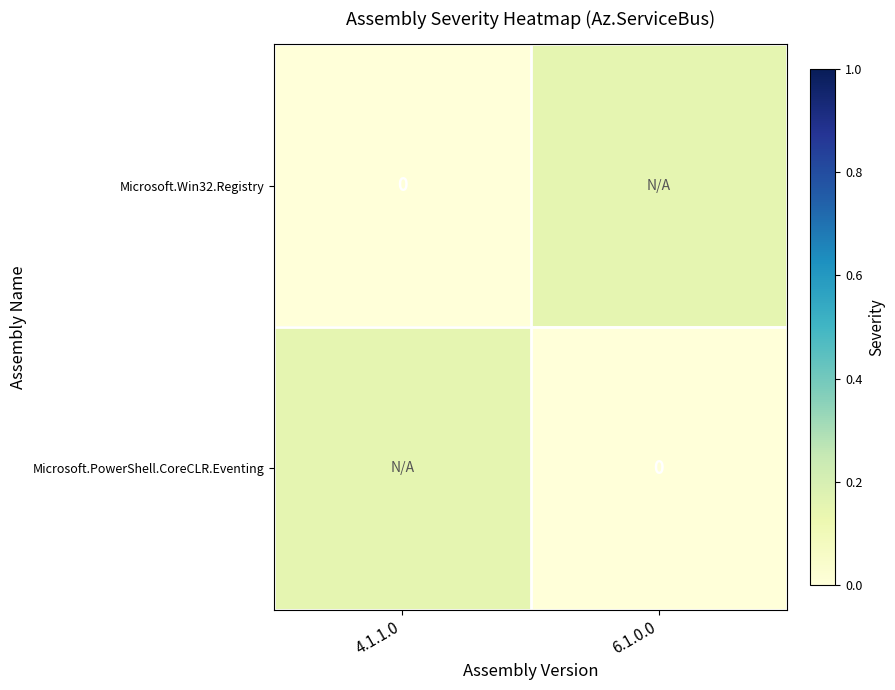

What is the total value across all series at 4.1.1.0?

0.1